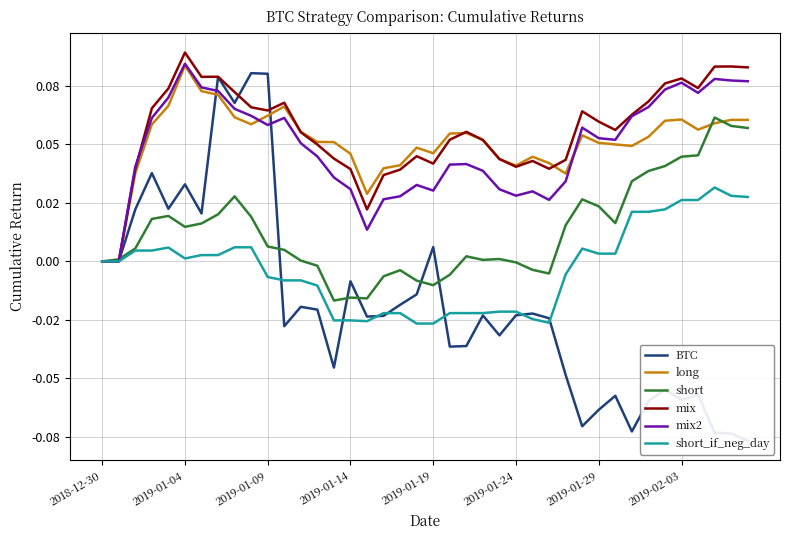

Between 2019-01-19 and 28, which is larger?

2019-01-19